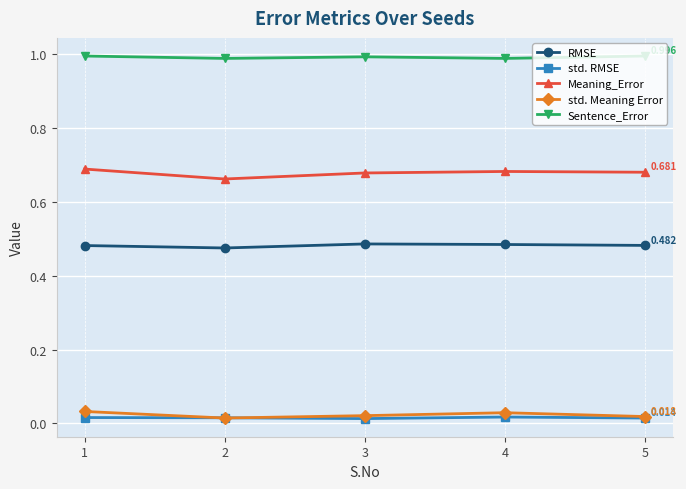

How many series are shown in this chart?

5